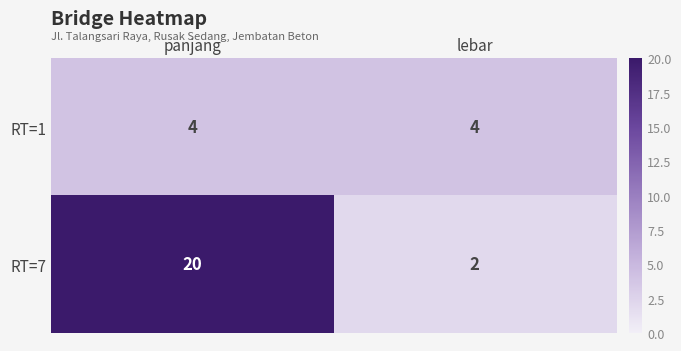

Which series has the largest total across all categories?

RT=7